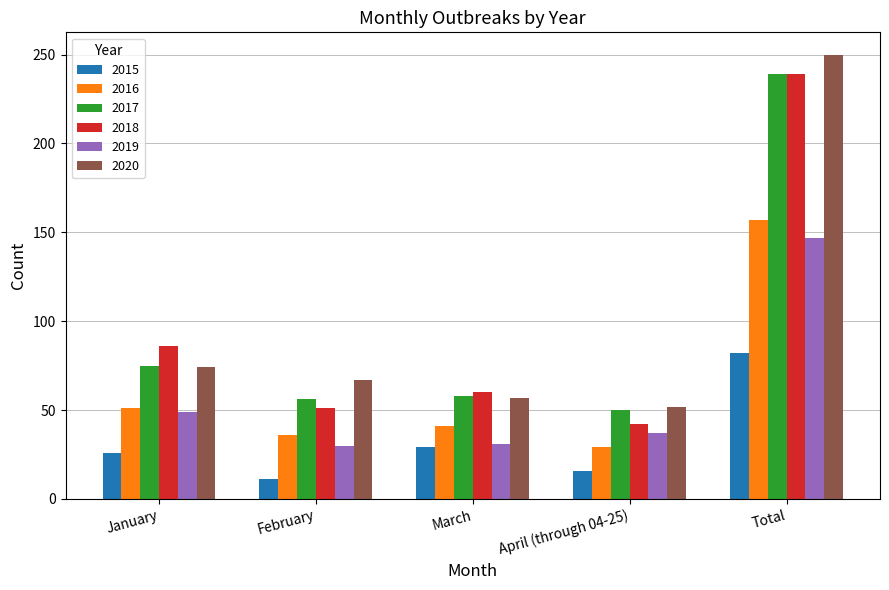

At which category is the sum across all series the highest?

Total